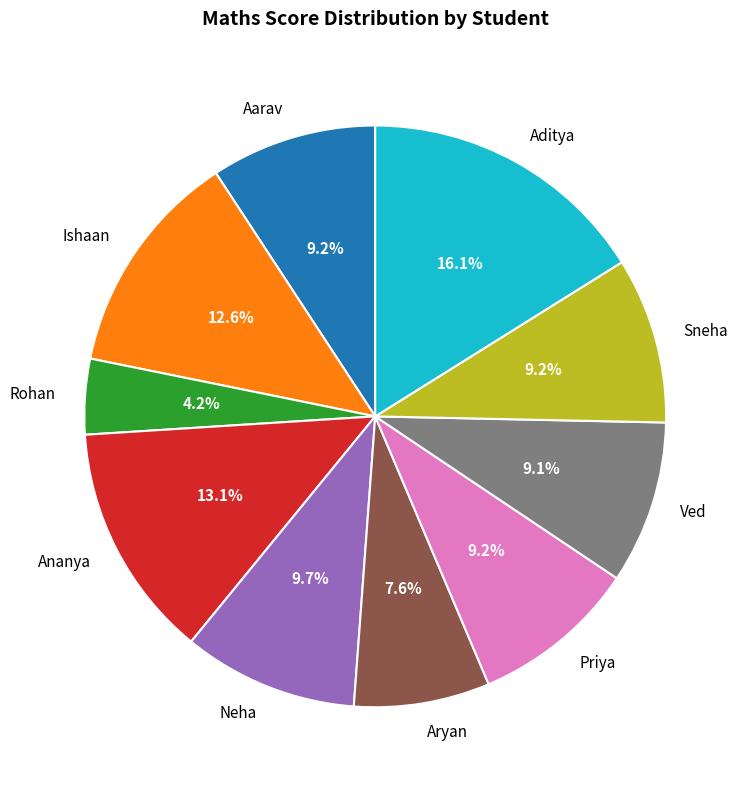

What is the largest slice in the pie chart?

Aditya